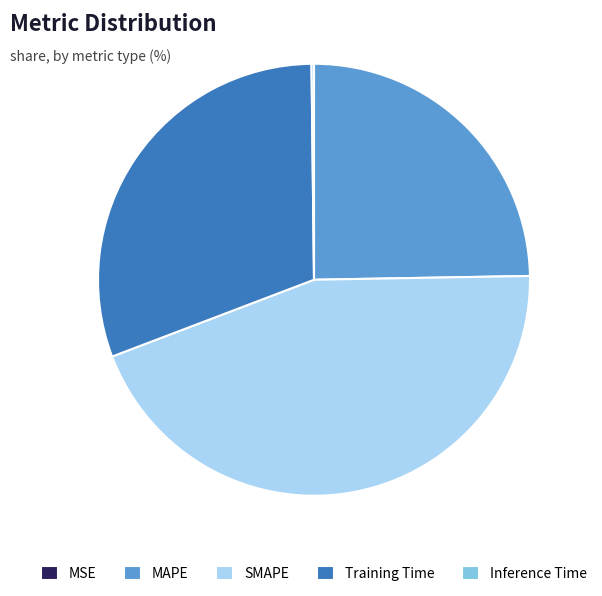

Is it true that Training Time is 16% of the pie?

False